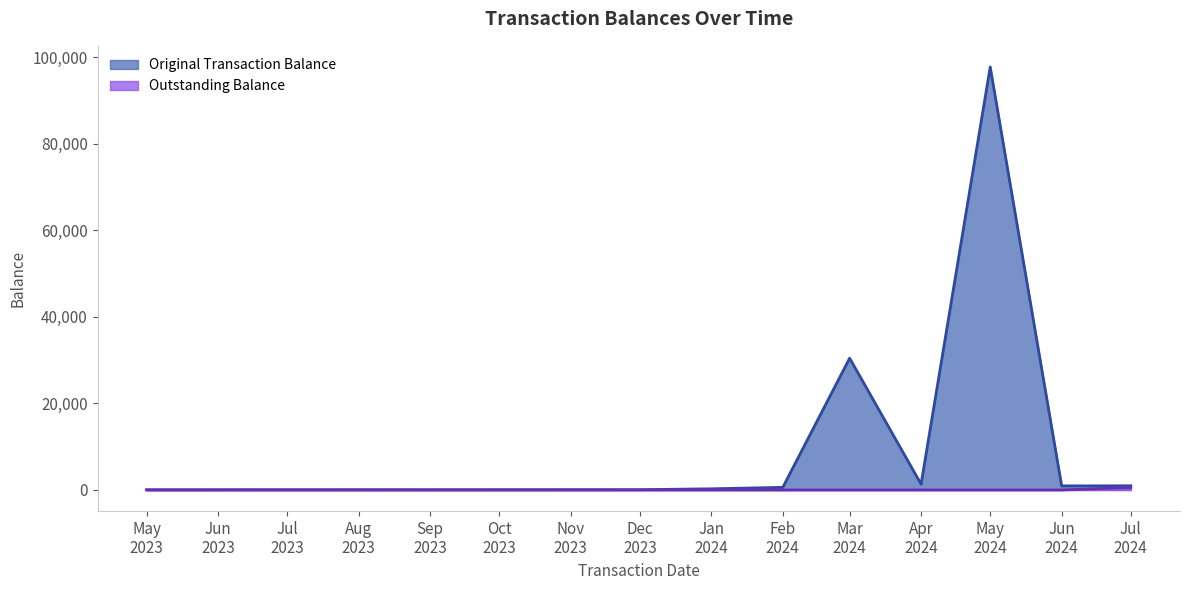

At which category is the sum across all series the highest?

May
2024